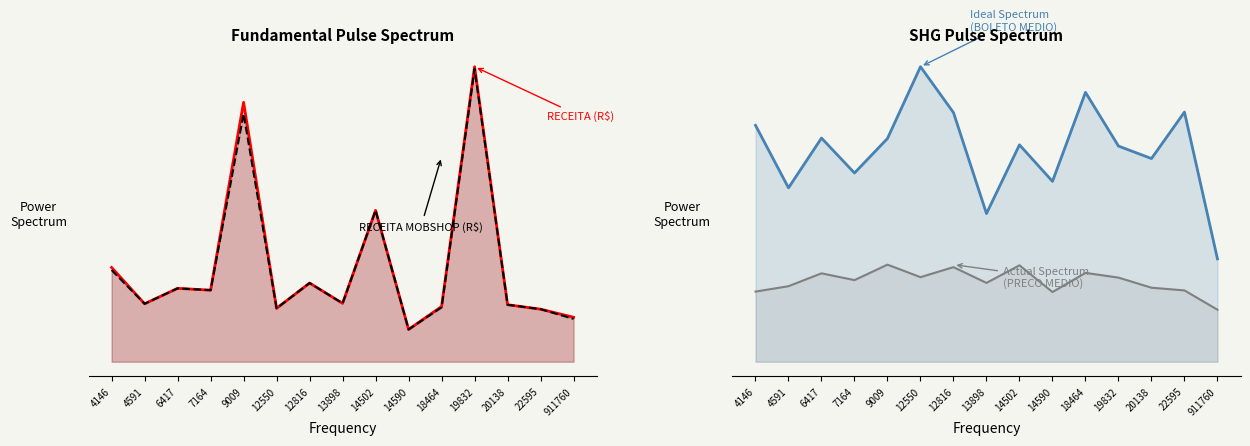

How many categories are shown in the chart?

15